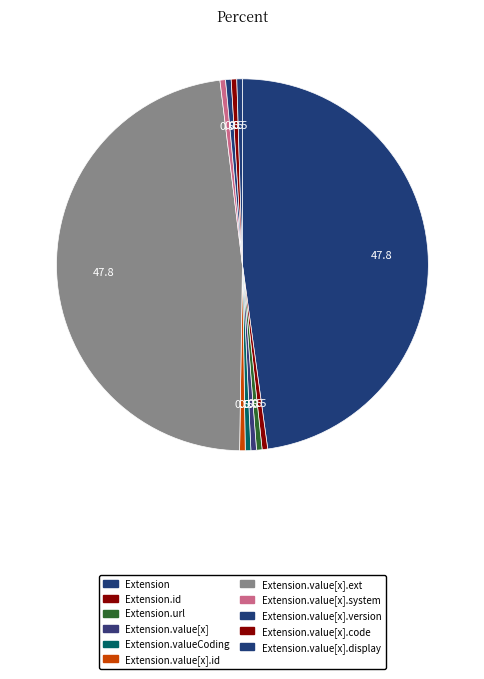

Count the number of slices in the pie.

11